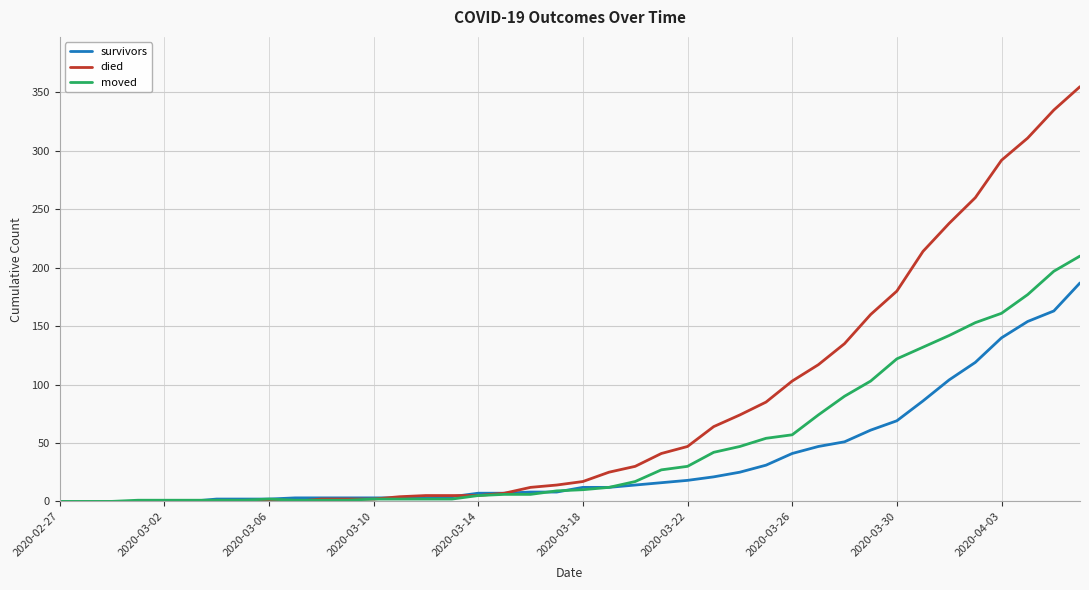

What are all the series names shown in the legend?

survivors, died, moved